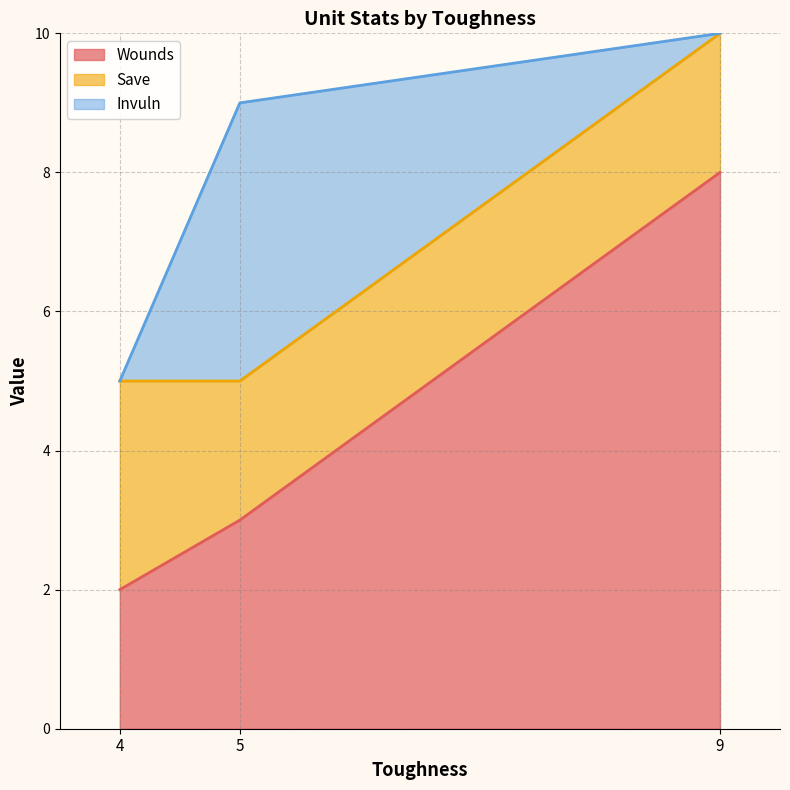

What is the sum of the Wounds values at 9 and 5?

11